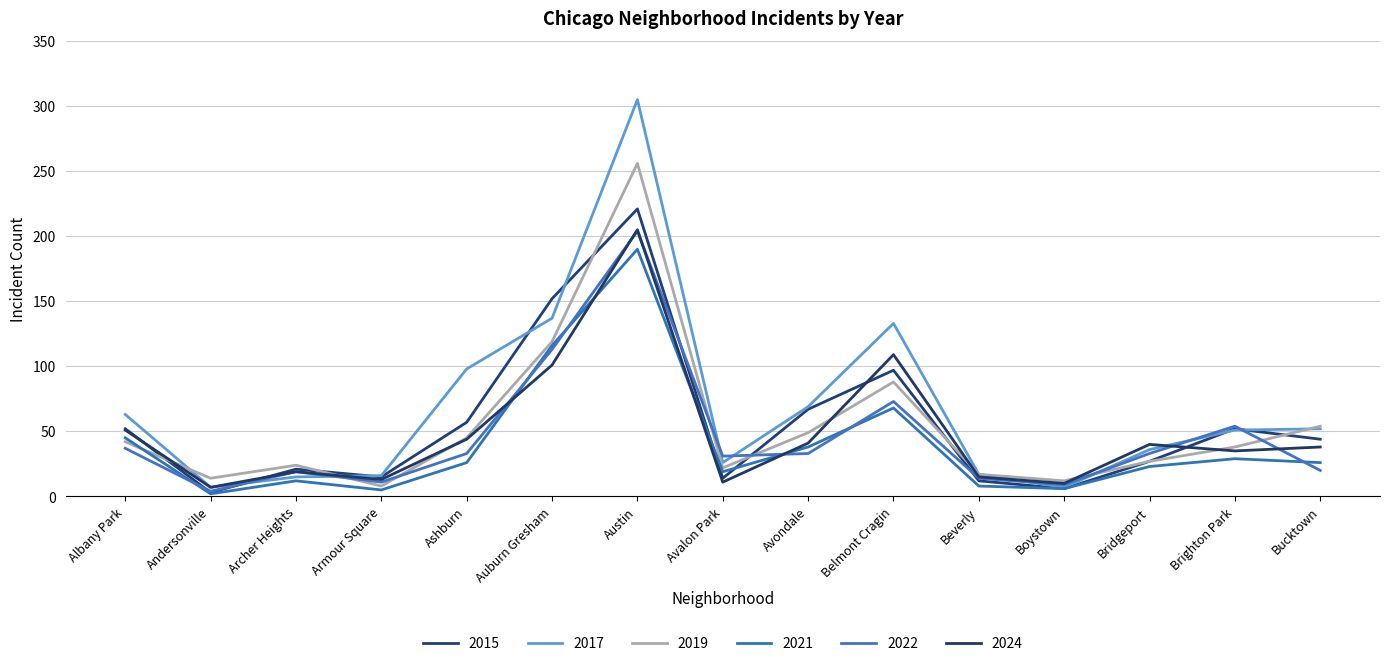

What is the sum of the 2015 values at Albany Park and Armour Square?

67